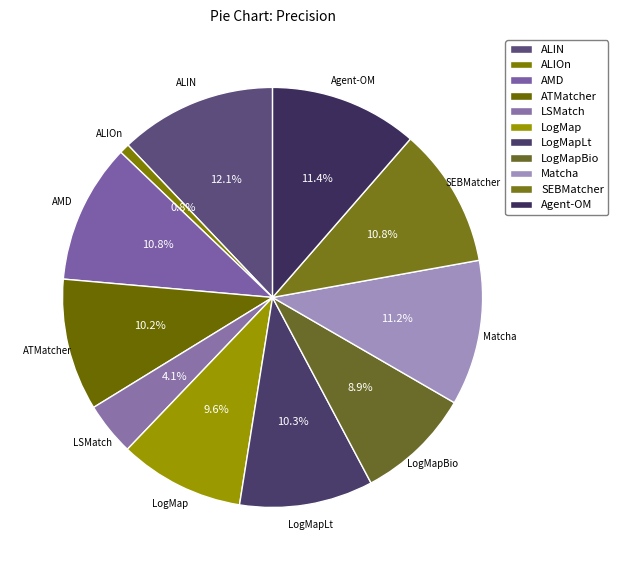

What portion of the pie excludes AMD?

89.2%